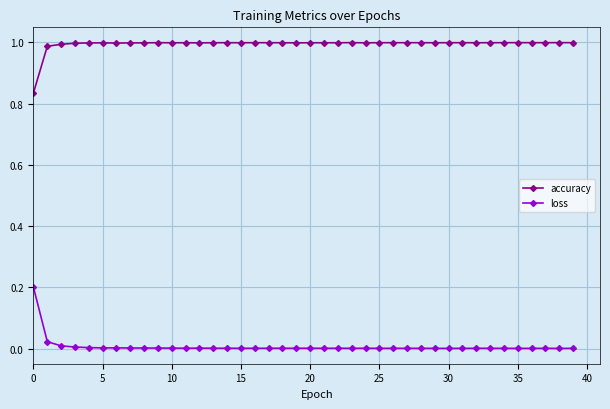

True or false: accuracy and loss intersect in this chart.

False